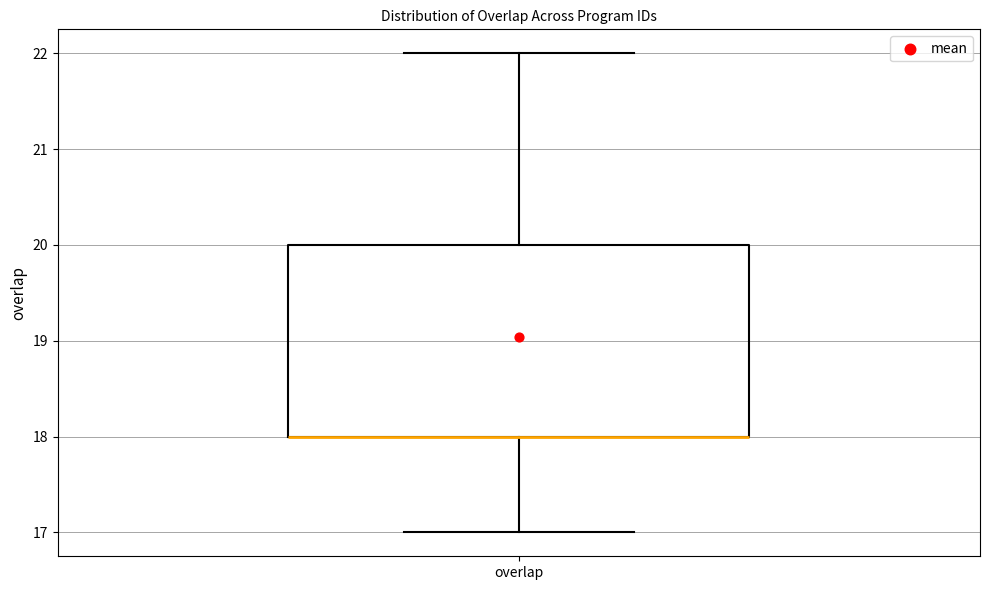

Read this box plot against the y-axis: the position of the median line, the range covered by the box, and the ends of both whiskers. The values are not printed on the chart, so give them approximately, as read against the axis.

median 18 (drawn on the box's lower edge), box 18 to 20, whiskers 17 to 22